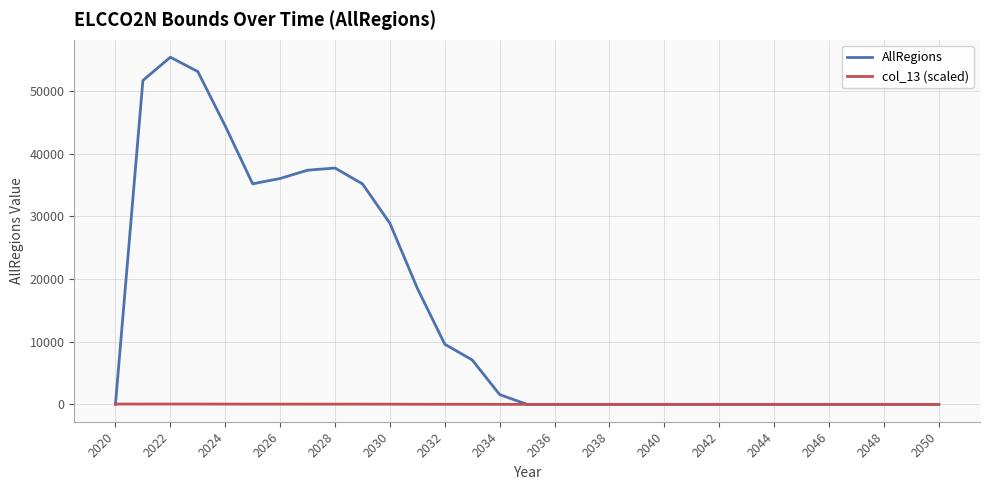

List the series in order of their overall mean, highest first.

AllRegions, col_13 (scaled)